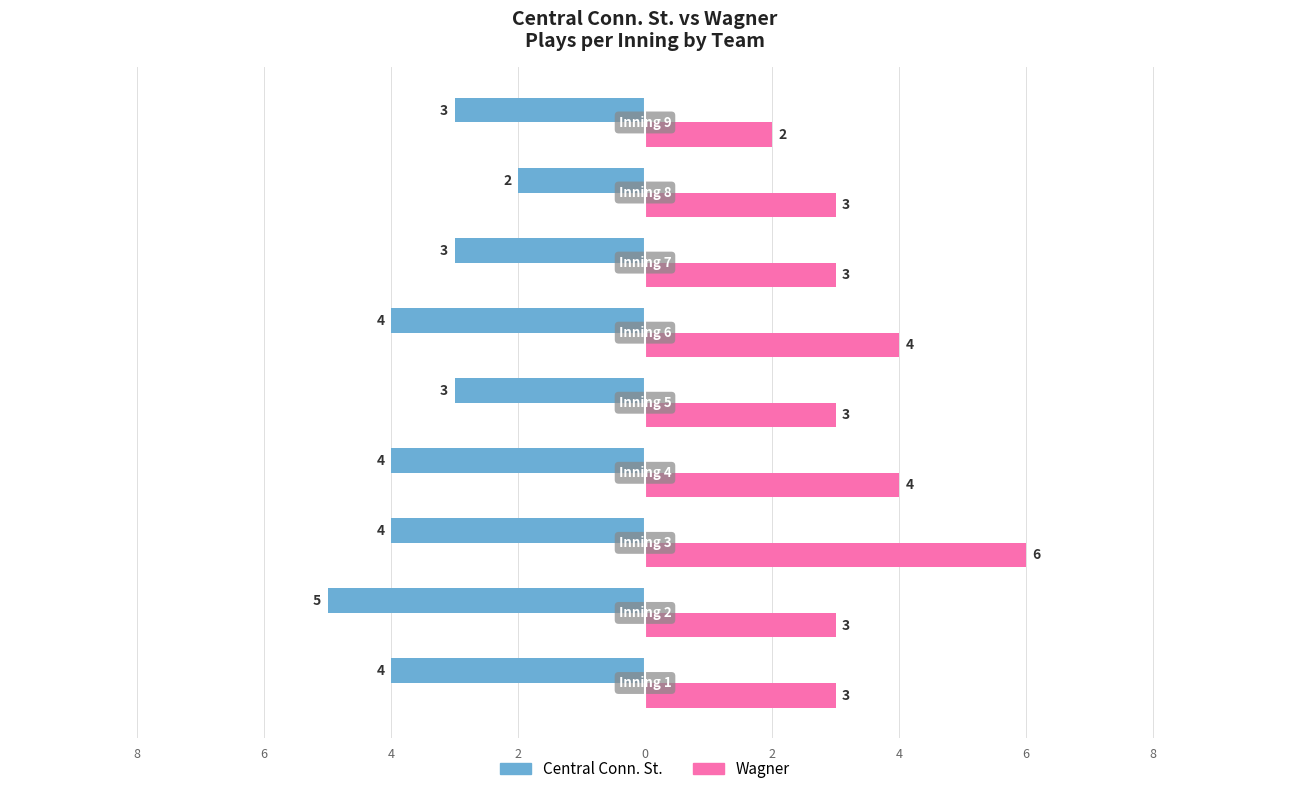

What are all the series names shown in the legend?

Central Conn. St., Wagner